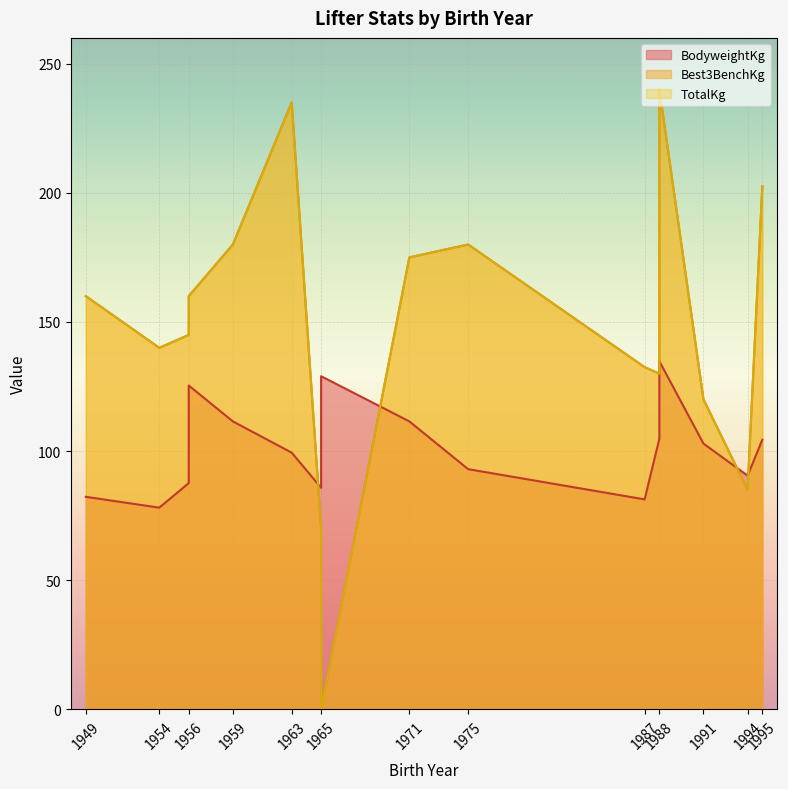

True or false: TotalKg has more than 1 interior local peaks.

True